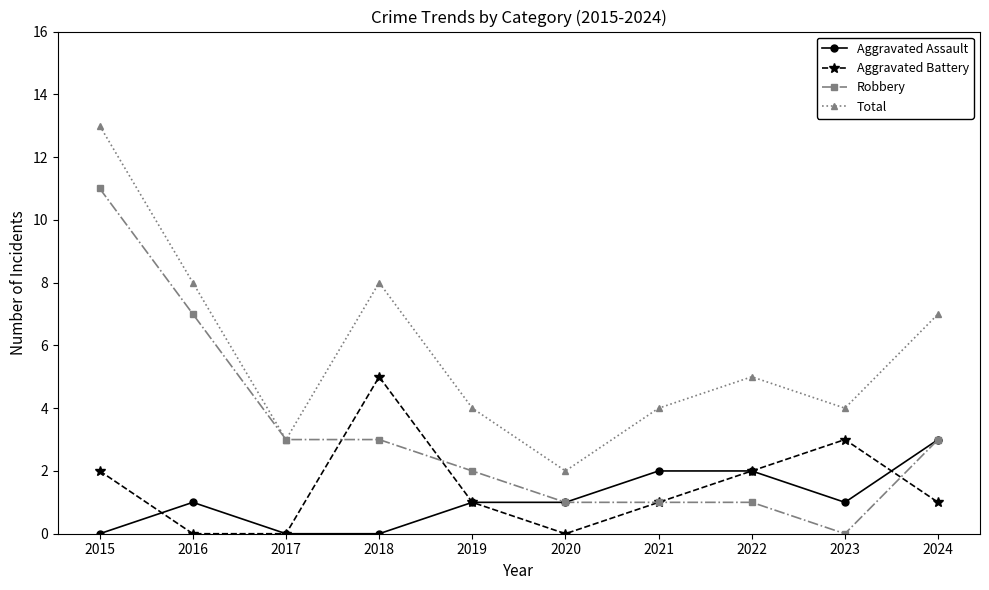

What is the difference between the maximum and minimum values in the Total series?

11